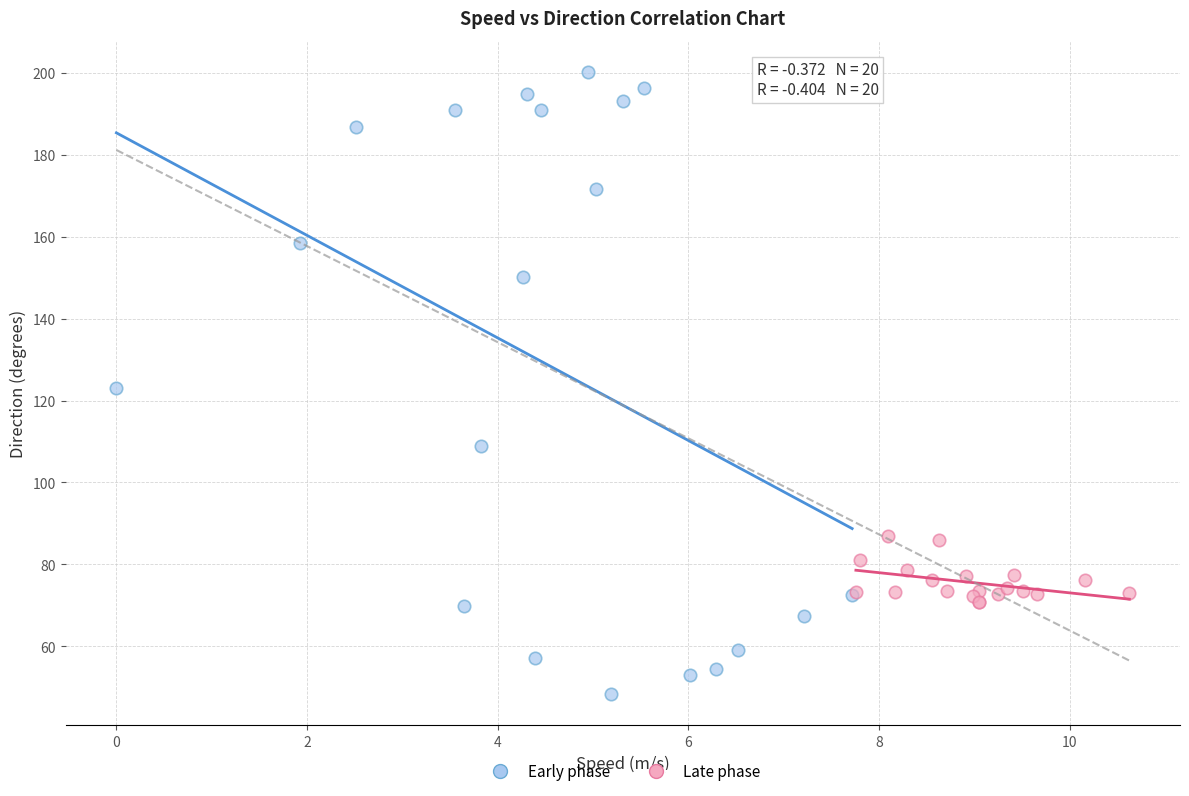

Which series reaches the maximum Y coordinate?

Early phase